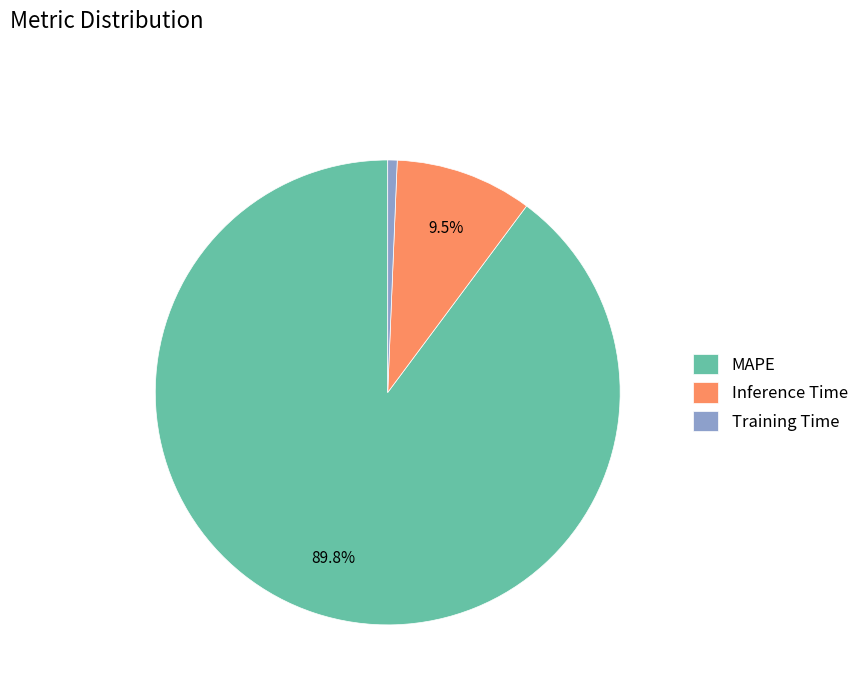

Which has a higher value, Training Time or Inference Time?

Inference Time